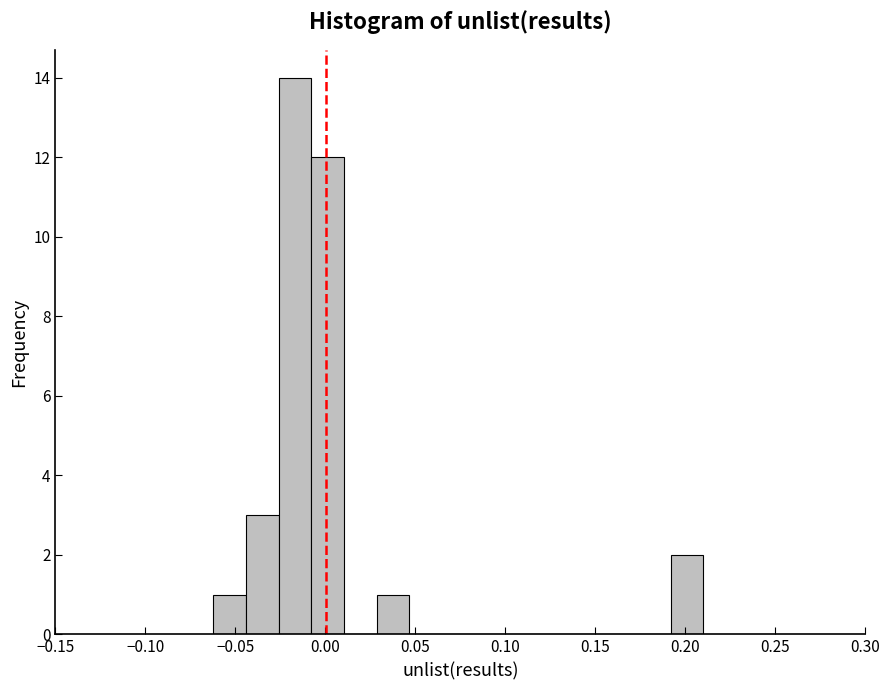

Read against the x-axis, roughly where is the centre of the tallest bar?

-0.015